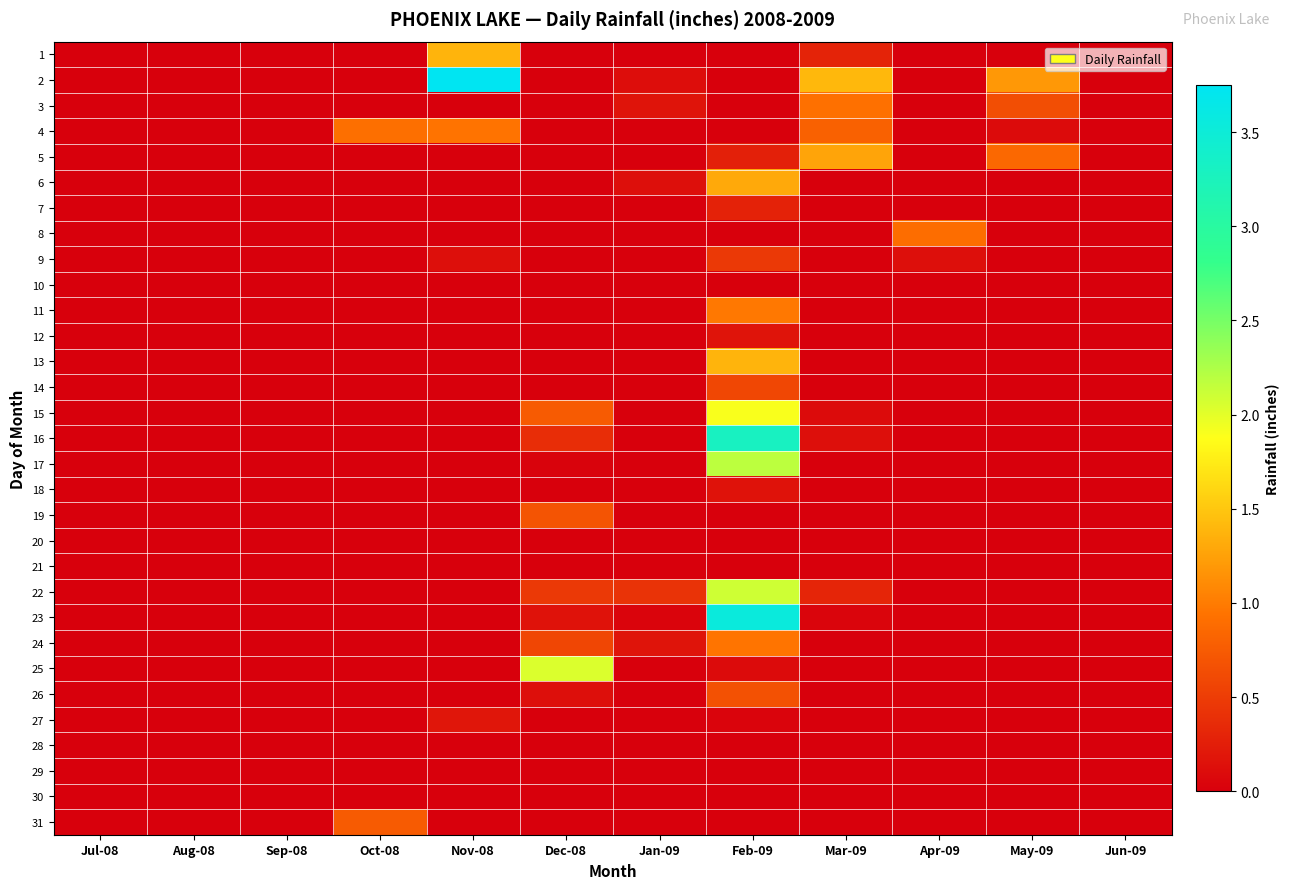

Reading left to right, what are all the values shown in this chart?

1: Jul-08=0.0	Aug-08=0.0	Sep-08=0.0	Oct-08=0.0	Nov-08=1.4	Dec-08=0.0	Jan-09=0.0	Feb-09=0.0	Mar-09=0.3	Apr-09=0.0	May-09=0.0	Jun-09=0.0
2: Jul-08=0.0	Aug-08=0.0	Sep-08=0.0	Oct-08=0.0	Nov-08=3.8	Dec-08=0.0	Jan-09=0.1	Feb-09=0.0	Mar-09=1.4	Apr-09=0.0	May-09=1.2	Jun-09=0.0
3: Jul-08=0.0	Aug-08=0.0	Sep-08=0.0	Oct-08=0.0	Nov-08=0.0	Dec-08=0.0	Jan-09=0.2	Feb-09=0.0	Mar-09=0.9	Apr-09=0.0	May-09=0.6	Jun-09=0.0
4: Jul-08=0.0	Aug-08=0.0	Sep-08=0.0	Oct-08=0.9	Nov-08=0.9	Dec-08=0.0	Jan-09=0.0	Feb-09=0.0	Mar-09=0.8	Apr-09=0.0	May-09=0.1	Jun-09=0.0
5: Jul-08=0.0	Aug-08=0.0	Sep-08=0.0	Oct-08=0.0	Nov-08=0.0	Dec-08=0.0	Jan-09=0.0	Feb-09=0.3	Mar-09=1.3	Apr-09=0.0	May-09=0.8	Jun-09=0.0
6: Jul-08=0.0	Aug-08=0.0	Sep-08=0.0	Oct-08=0.0	Nov-08=0.0	Dec-08=0.0	Jan-09=0.1	Feb-09=1.3	Mar-09=0.0	Apr-09=0.0	May-09=0.0	Jun-09=0.0
7: Jul-08=0.0	Aug-08=0.0	Sep-08=0.0	Oct-08=0.0	Nov-08=0.0	Dec-08=0.0	Jan-09=0.0	Feb-09=0.3	Mar-09=0.0	Apr-09=0.0	May-09=0.0	Jun-09=0.0
8: Jul-08=0.0	Aug-08=0.0	Sep-08=0.0	Oct-08=0.0	Nov-08=0.0	Dec-08=0.0	Jan-09=0.0	Feb-09=0.0	Mar-09=0.0	Apr-09=0.9	May-09=0.0	Jun-09=0.0
9: Jul-08=0.0	Aug-08=0.0	Sep-08=0.0	Oct-08=0.0	Nov-08=0.1	Dec-08=0.0	Jan-09=0.0	Feb-09=0.5	Mar-09=0.0	Apr-09=0.1	May-09=0.0	Jun-09=0.0
10: Jul-08=0.0	Aug-08=0.0	Sep-08=0.0	Oct-08=0.0	Nov-08=0.0	Dec-08=0.0	Jan-09=0.0	Feb-09=0.0	Mar-09=0.0	Apr-09=0.0	May-09=0.0	Jun-09=0.0
11: Jul-08=0.0	Aug-08=0.0	Sep-08=0.0	Oct-08=0.0	Nov-08=0.0	Dec-08=0.0	Jan-09=0.0	Feb-09=1.0	Mar-09=0.0	Apr-09=0.0	May-09=0.0	Jun-09=0.0
12: Jul-08=0.0	Aug-08=0.0	Sep-08=0.0	Oct-08=0.0	Nov-08=0.0	Dec-08=0.0	Jan-09=0.0	Feb-09=0.2	Mar-09=0.0	Apr-09=0.0	May-09=0.0	Jun-09=0.0
13: Jul-08=0.0	Aug-08=0.0	Sep-08=0.0	Oct-08=0.0	Nov-08=0.0	Dec-08=0.0	Jan-09=0.0	Feb-09=1.4	Mar-09=0.0	Apr-09=0.0	May-09=0.0	Jun-09=0.0
14: Jul-08=0.0	Aug-08=0.0	Sep-08=0.0	Oct-08=0.0	Nov-08=0.0	Dec-08=0.0	Jan-09=0.0	Feb-09=0.6	Mar-09=0.0	Apr-09=0.0	May-09=0.0	Jun-09=0.0
15: Jul-08=0.0	Aug-08=0.0	Sep-08=0.0	Oct-08=0.0	Nov-08=0.0	Dec-08=0.8	Jan-09=0.0	Feb-09=1.9	Mar-09=0.1	Apr-09=0.0	May-09=0.0	Jun-09=0.0
16: Jul-08=0.0	Aug-08=0.0	Sep-08=0.0	Oct-08=0.0	Nov-08=0.0	Dec-08=0.4	Jan-09=0.0	Feb-09=3.3	Mar-09=0.1	Apr-09=0.0	May-09=0.0	Jun-09=0.0
17: Jul-08=0.0	Aug-08=0.0	Sep-08=0.0	Oct-08=0.0	Nov-08=0.0	Dec-08=0.0	Jan-09=0.0	Feb-09=2.2	Mar-09=0.0	Apr-09=0.0	May-09=0.0	Jun-09=0.0
18: Jul-08=0.0	Aug-08=0.0	Sep-08=0.0	Oct-08=0.0	Nov-08=0.0	Dec-08=0.0	Jan-09=0.0	Feb-09=0.2	Mar-09=0.0	Apr-09=0.0	May-09=0.0	Jun-09=0.0
19: Jul-08=0.0	Aug-08=0.0	Sep-08=0.0	Oct-08=0.0	Nov-08=0.0	Dec-08=0.7	Jan-09=0.0	Feb-09=0.0	Mar-09=0.0	Apr-09=0.0	May-09=0.0	Jun-09=0.0
20: Jul-08=0.0	Aug-08=0.0	Sep-08=0.0	Oct-08=0.0	Nov-08=0.0	Dec-08=0.0	Jan-09=0.0	Feb-09=0.0	Mar-09=0.0	Apr-09=0.0	May-09=0.0	Jun-09=0.0
21: Jul-08=0.0	Aug-08=0.0	Sep-08=0.0	Oct-08=0.0	Nov-08=0.0	Dec-08=0.0	Jan-09=0.0	Feb-09=0.0	Mar-09=0.0	Apr-09=0.0	May-09=0.0	Jun-09=0.0
22: Jul-08=0.0	Aug-08=0.0	Sep-08=0.0	Oct-08=0.0	Nov-08=0.0	Dec-08=0.5	Jan-09=0.4	Feb-09=2.1	Mar-09=0.3	Apr-09=0.0	May-09=0.0	Jun-09=0.0
23: Jul-08=0.0	Aug-08=0.0	Sep-08=0.0	Oct-08=0.0	Nov-08=0.0	Dec-08=0.2	Jan-09=0.0	Feb-09=3.5	Mar-09=0.1	Apr-09=0.0	May-09=0.0	Jun-09=0.0
24: Jul-08=0.0	Aug-08=0.0	Sep-08=0.0	Oct-08=0.0	Nov-08=0.0	Dec-08=0.6	Jan-09=0.2	Feb-09=0.9	Mar-09=0.0	Apr-09=0.0	May-09=0.0	Jun-09=0.0
25: Jul-08=0.0	Aug-08=0.0	Sep-08=0.0	Oct-08=0.0	Nov-08=0.0	Dec-08=2.0	Jan-09=0.0	Feb-09=0.1	Mar-09=0.0	Apr-09=0.0	May-09=0.0	Jun-09=0.0
26: Jul-08=0.0	Aug-08=0.0	Sep-08=0.0	Oct-08=0.0	Nov-08=0.0	Dec-08=0.1	Jan-09=0.0	Feb-09=0.7	Mar-09=0.0	Apr-09=0.0	May-09=0.0	Jun-09=0.0
27: Jul-08=0.0	Aug-08=0.0	Sep-08=0.0	Oct-08=0.0	Nov-08=0.2	Dec-08=0.0	Jan-09=0.0	Feb-09=0.0	Mar-09=0.0	Apr-09=0.0	May-09=0.0	Jun-09=0.0
28: Jul-08=0.0	Aug-08=0.0	Sep-08=0.0	Oct-08=0.0	Nov-08=0.0	Dec-08=0.0	Jan-09=0.0	Feb-09=0.0	Mar-09=0.0	Apr-09=0.0	May-09=0.0	Jun-09=0.0
29: Jul-08=0.0	Aug-08=0.0	Sep-08=0.0	Oct-08=0.0	Nov-08=0.0	Dec-08=0.0	Jan-09=0.0	Feb-09=0.0	Mar-09=0.0	Apr-09=0.0	May-09=0.0	Jun-09=0.0
30: Jul-08=0.0	Aug-08=0.0	Sep-08=0.0	Oct-08=0.0	Nov-08=0.0	Dec-08=0.0	Jan-09=0.0	Feb-09=0.0	Mar-09=0.0	Apr-09=0.0	May-09=0.0	Jun-09=0.0
31: Jul-08=0.0	Aug-08=0.0	Sep-08=0.0	Oct-08=0.8	Nov-08=0.0	Dec-08=0.0	Jan-09=0.0	Feb-09=0.0	Mar-09=0.0	Apr-09=0.0	May-09=0.0	Jun-09=0.0